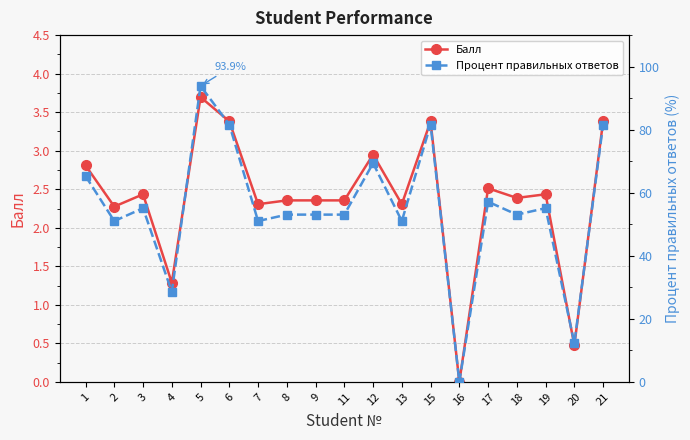

At 11, list the series in order from smallest to largest.

Балл, Процент правильных ответов